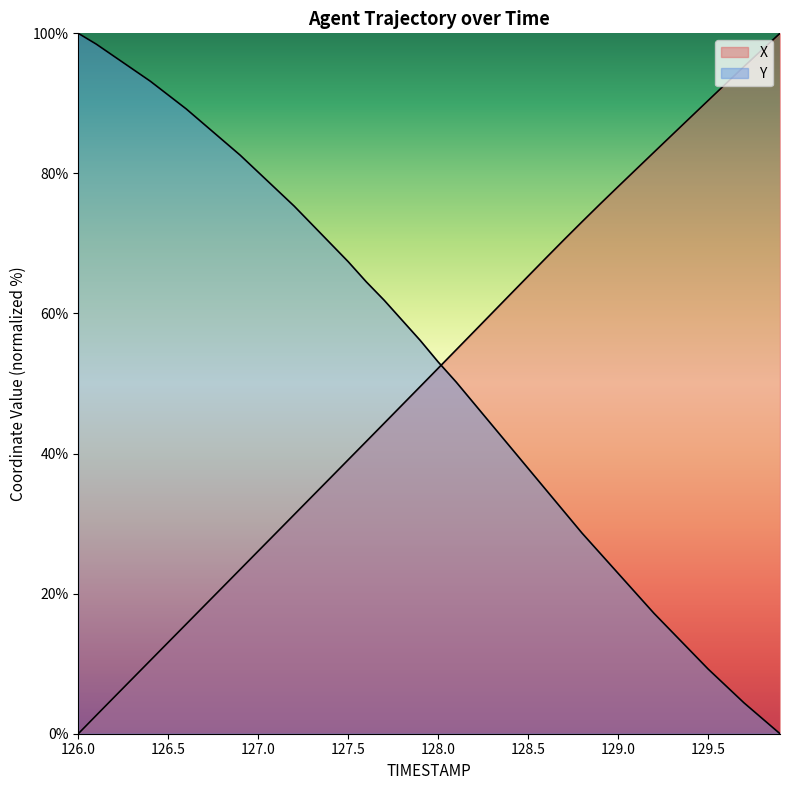

True or false: Y has more than 2 points higher than both neighbors.

False